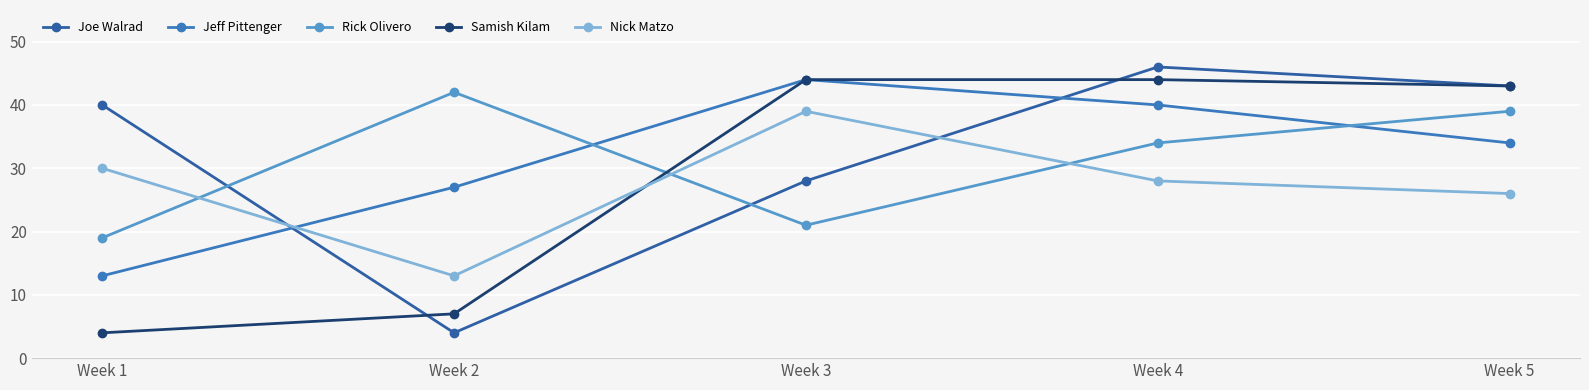

True or false: Samish Kilam has a value of 43 at Week 5.

True